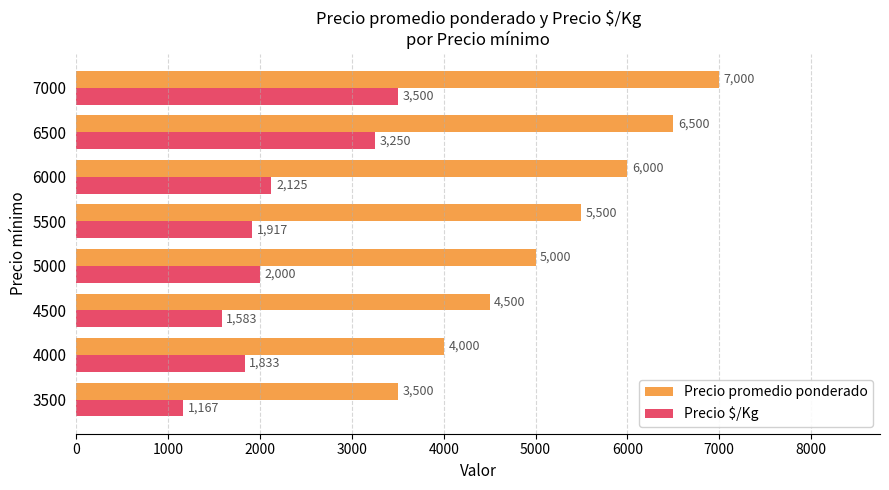

What is the spread (max minus min) of values at 7000?

3500